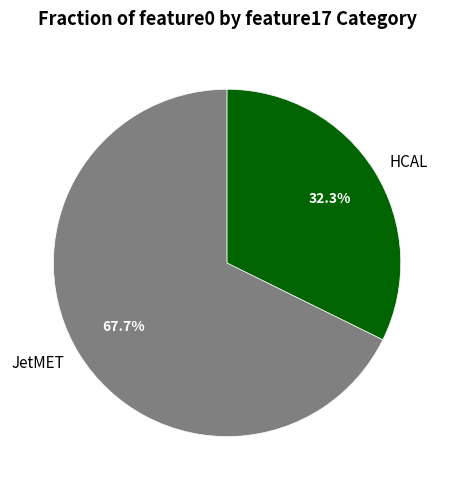

Which slice is the largest?

JetMET